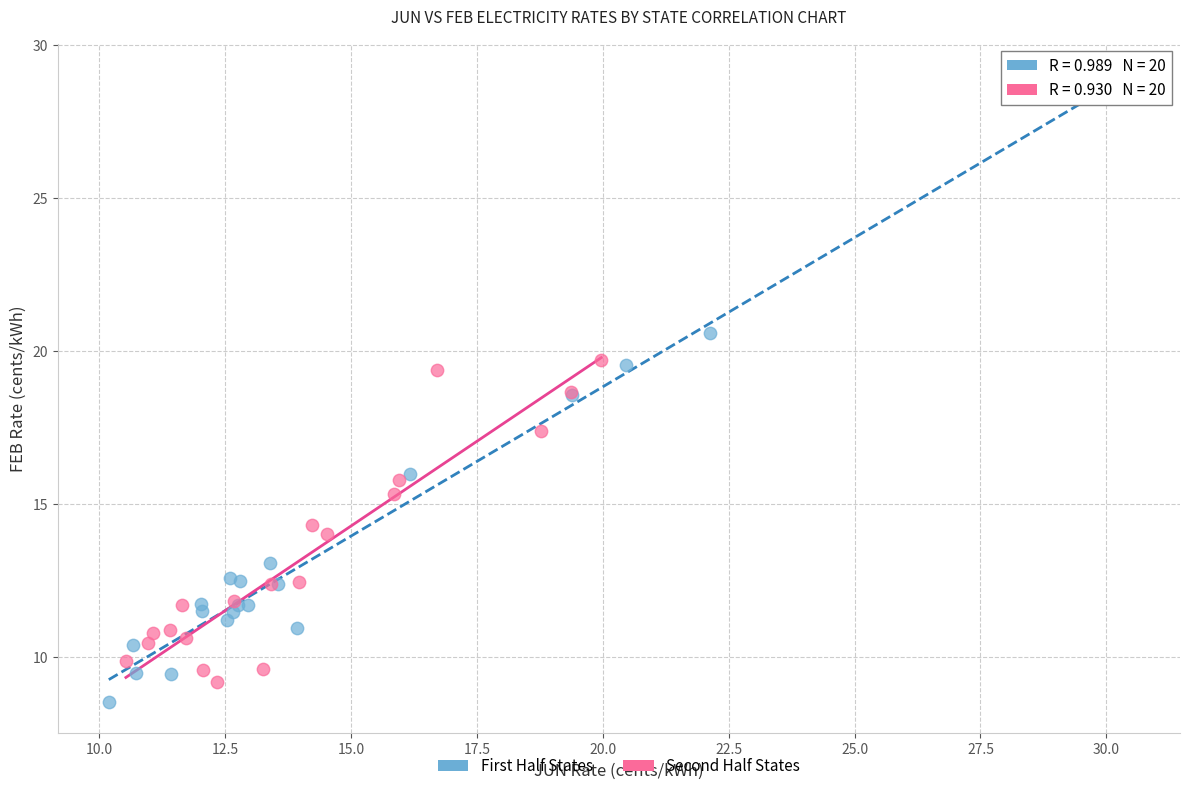

Which series contains the highest Y value?

First Half States